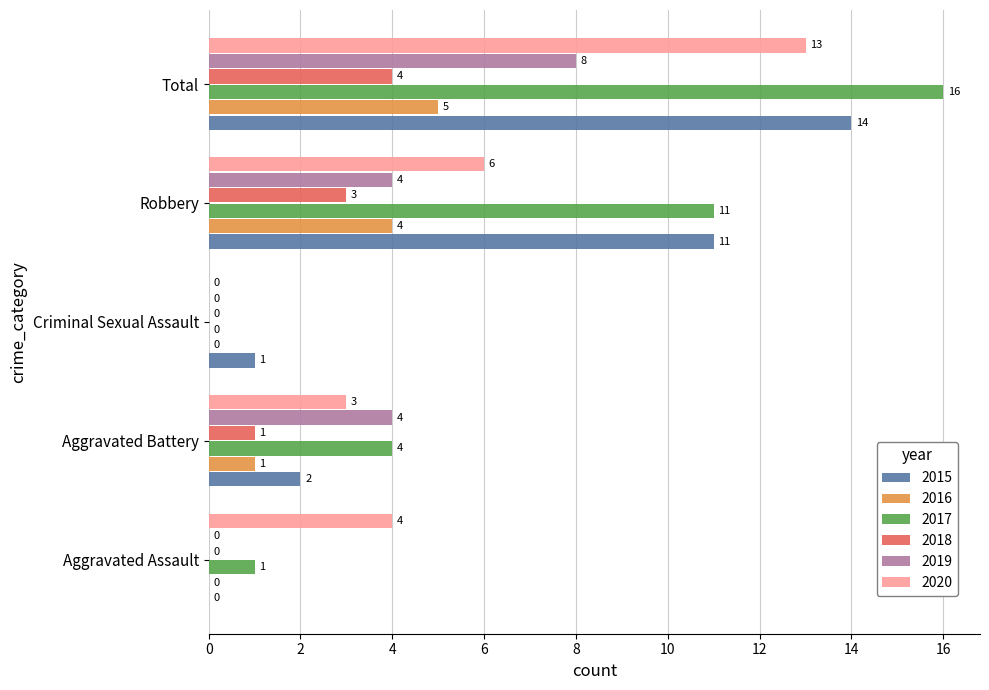

At which label is 2015 closest to 7?

Robbery